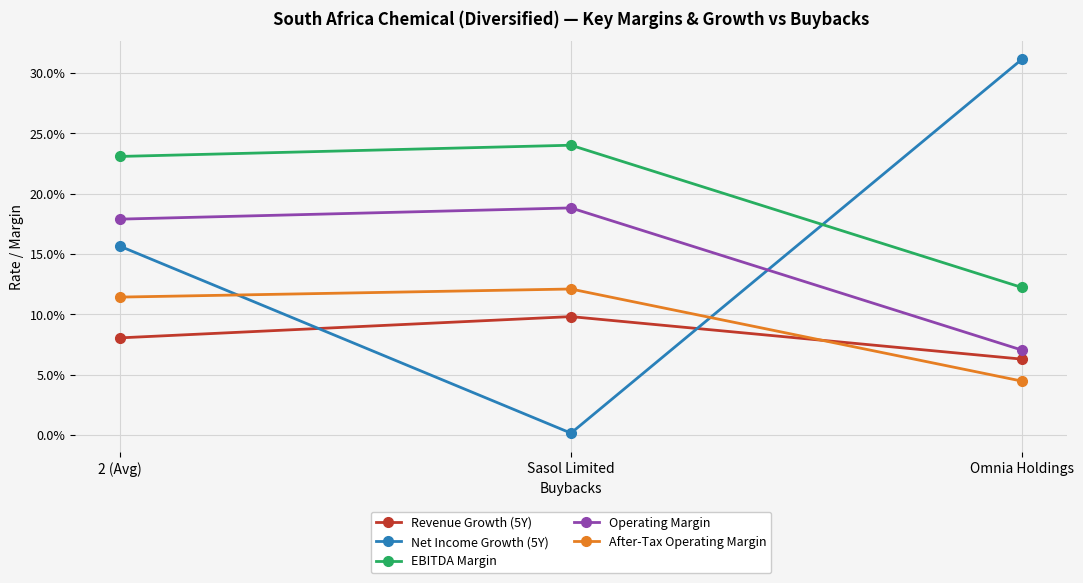

What are all the series names shown in the legend?

Revenue Growth (5Y), Net Income Growth (5Y), EBITDA Margin, Operating Margin, After-Tax Operating Margin